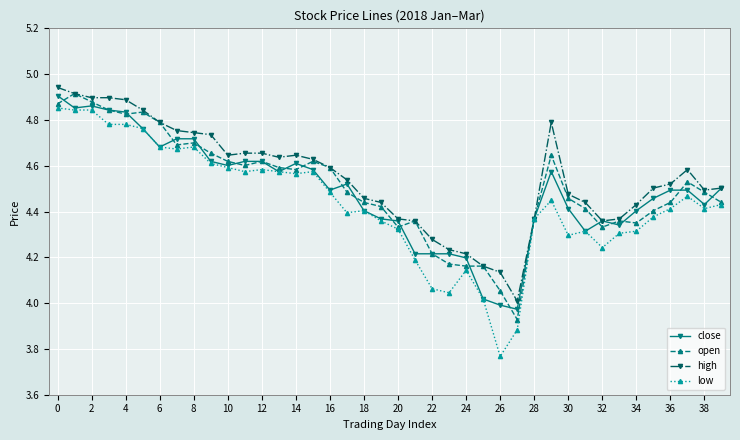

True or false: high has more than 0 points higher than both neighbors.

True